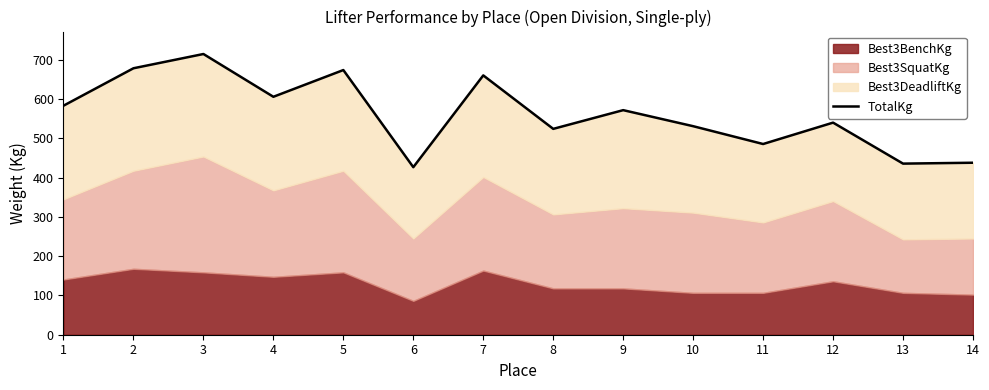

What is the average value?

561.8